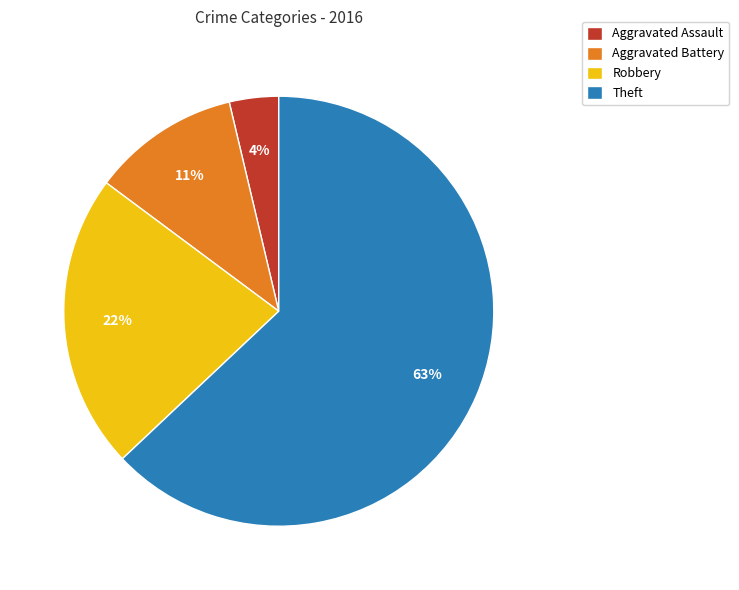

How many segments does this pie chart have?

4